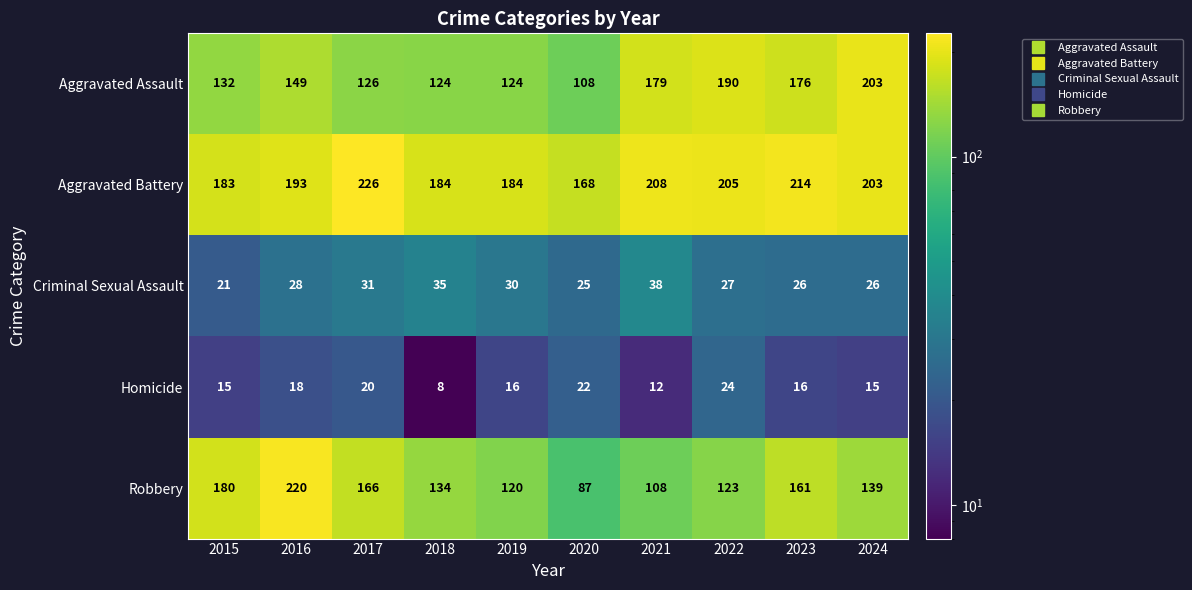

What is the maximum value shown in the chart?

226